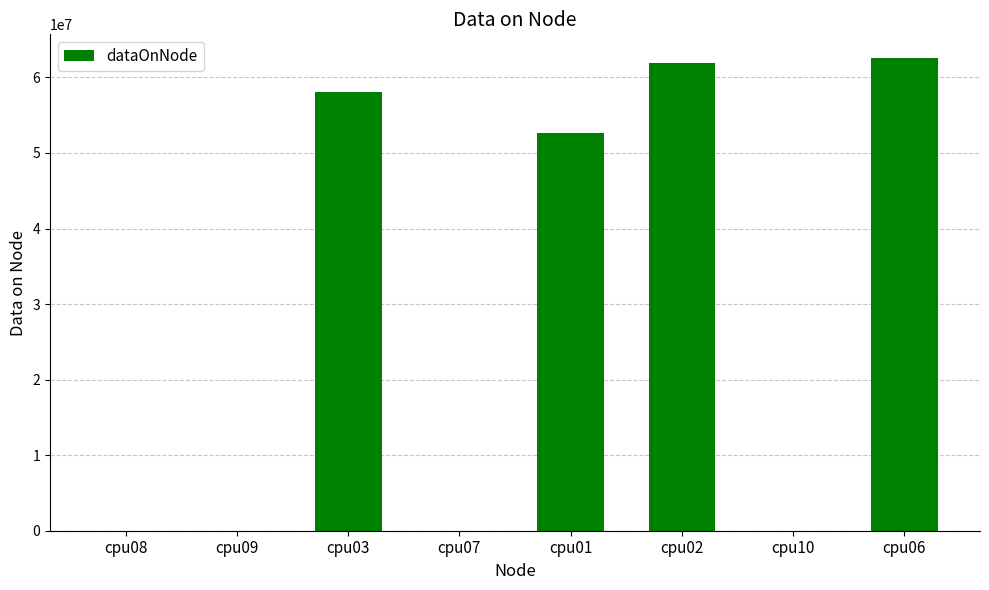

Is it true that the value at cpu03 is 96439816?

False